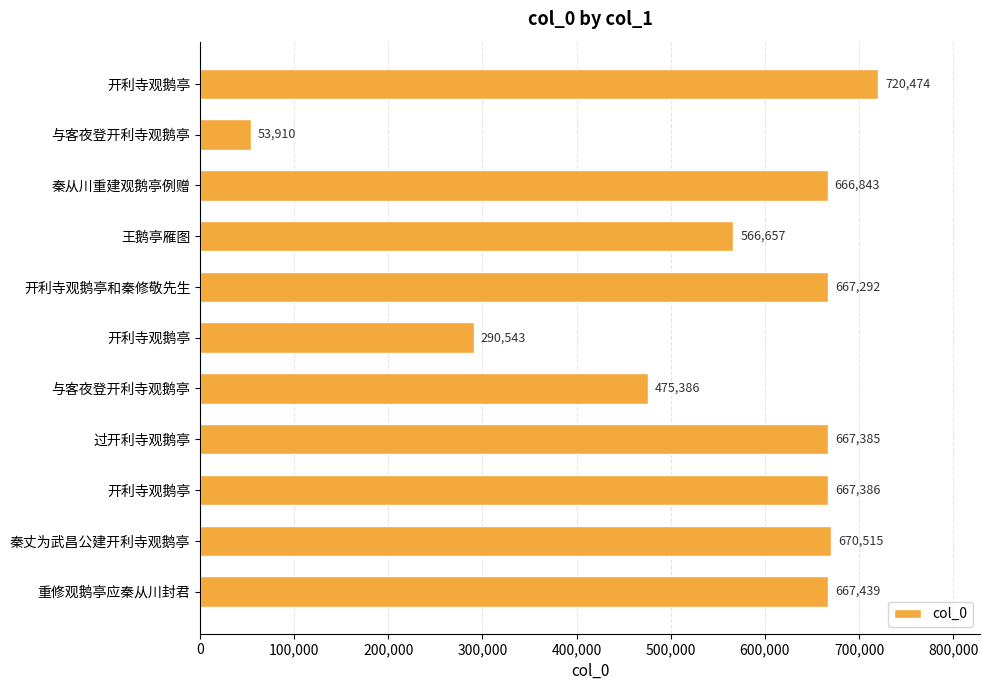

What is the sum of all values?

6113830